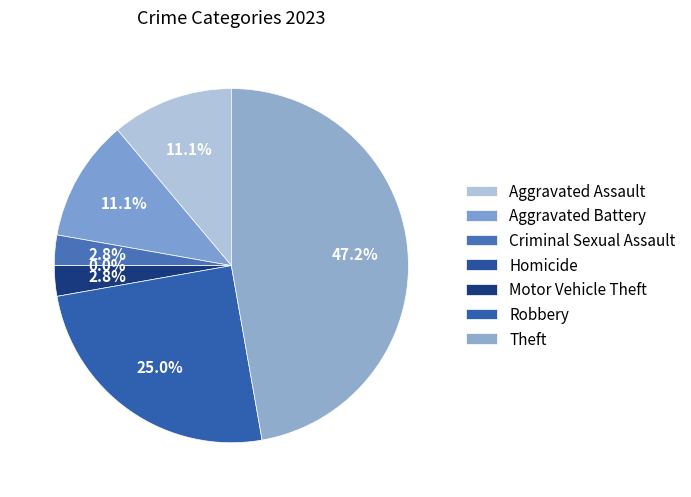

What is the change in value from Robbery to Theft?

+8